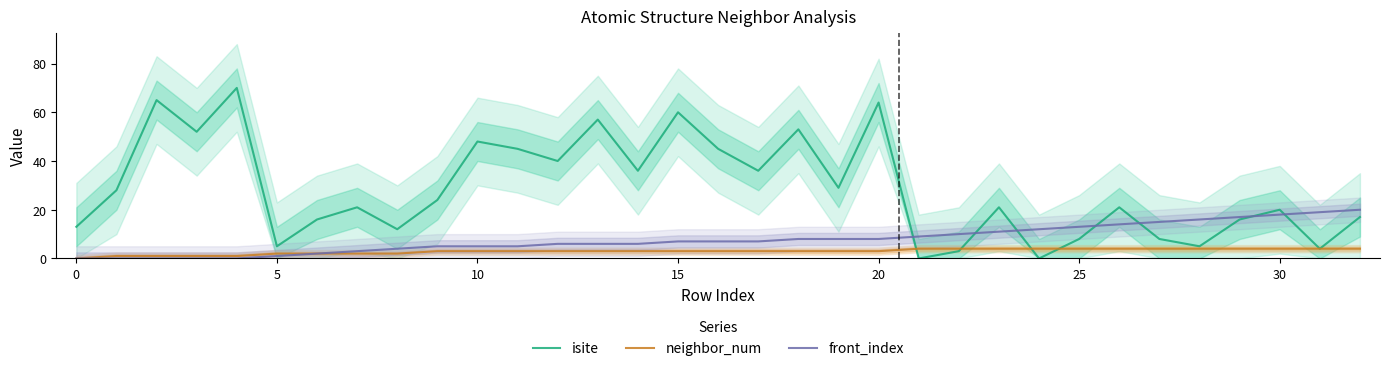

At which category is the sum across all series the highest?

20